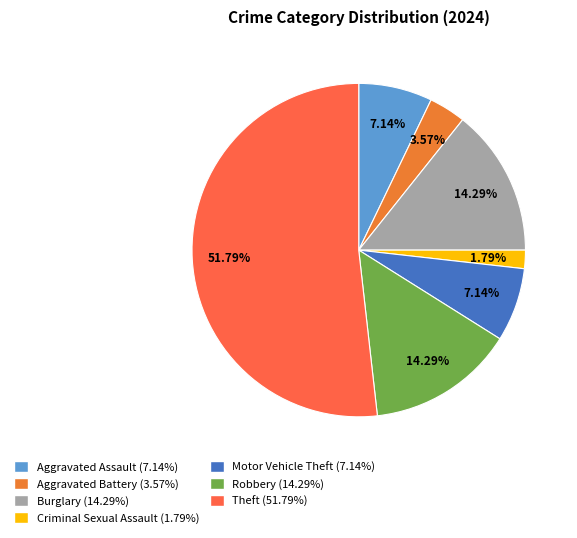

To the nearest percent, what is the difference between the Burglary and Criminal Sexual Assault slice percentages?

12%